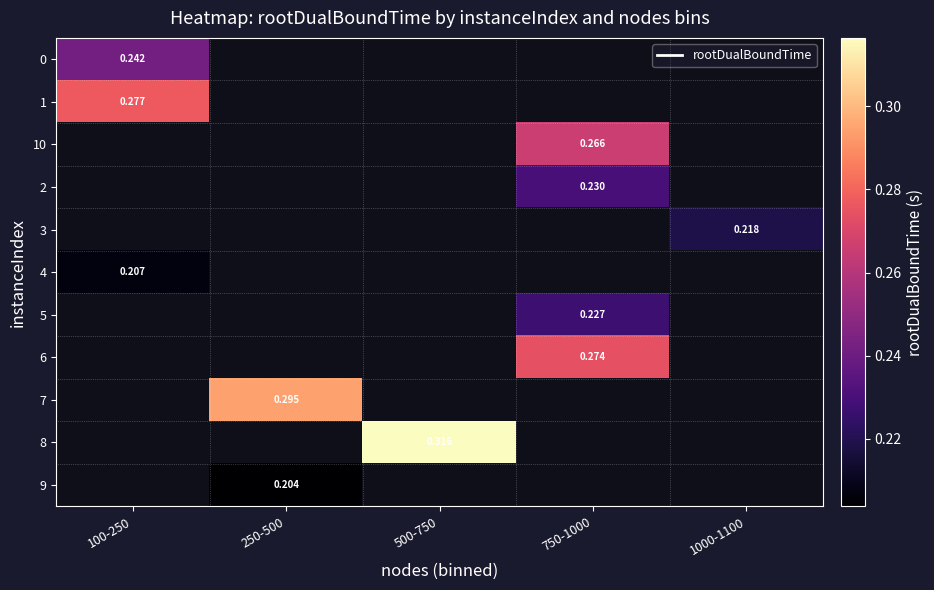

Where is 1 nearest to the value 0?

100-250